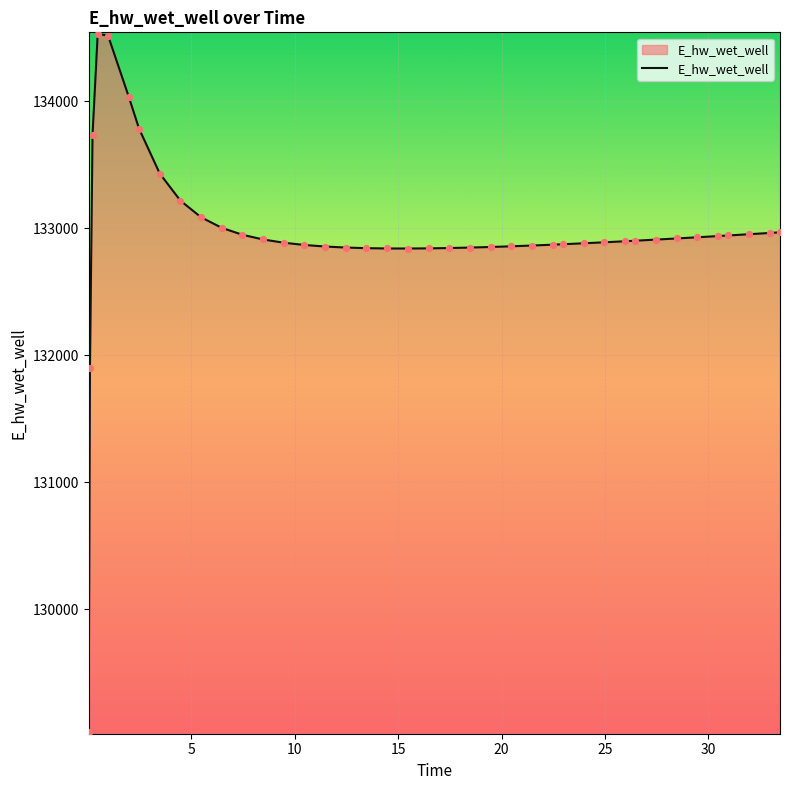

What is the difference between the maximum and minimum values?

5494.9